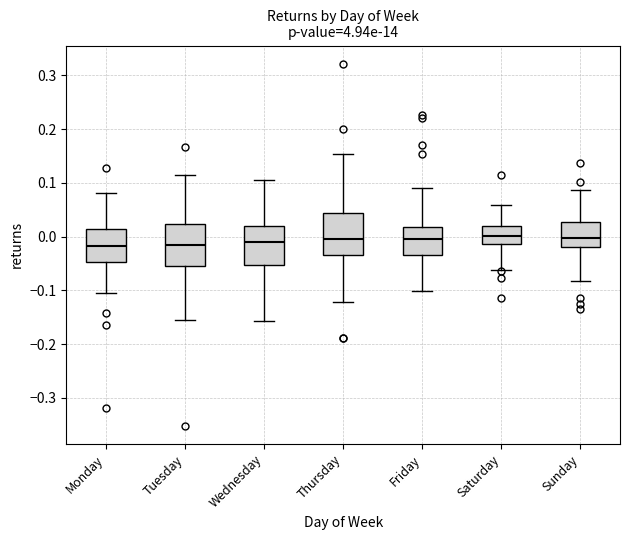

Reading left to right, read every box against the y-axis: the position of its median line, the range the box covers, and the ends of its whiskers. The values are not printed on the chart, so give them approximately, as read against the axis.

Monday: median -0.02, box -0.05 to 0.01, whiskers -0.10 to 0.08
Tuesday: median -0.01, box -0.05 to 0.02, whiskers -0.16 to 0.12
Wednesday: median -0.01, box -0.05 to 0.02, whiskers -0.16 to 0.11
Thursday: median 0.00, box -0.03 to 0.04, whiskers -0.12 to 0.15
Friday: median 0.00, box -0.03 to 0.02, whiskers -0.10 to 0.09
Saturday: median 0.00, box -0.01 to 0.02, whiskers -0.06 to 0.06
Sunday: median 0.00, box -0.02 to 0.03, whiskers -0.08 to 0.09